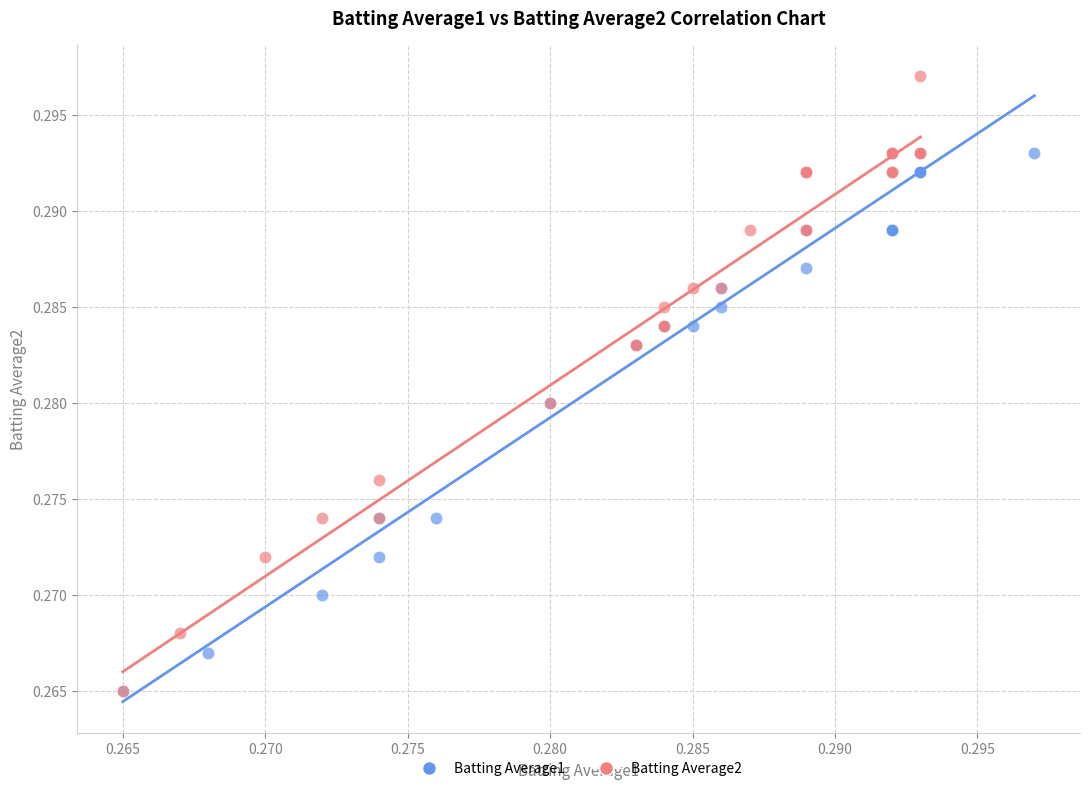

Which series contains the highest Y value?

Batting Average2